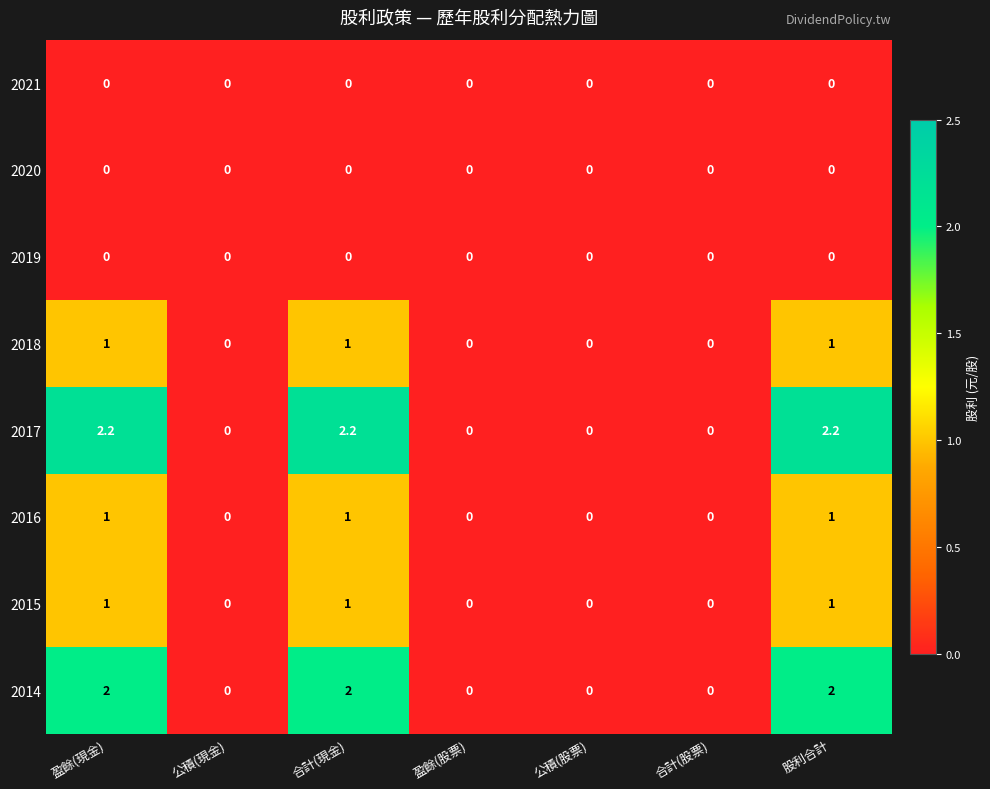

How many 2014 values are between 0 and 2?

7